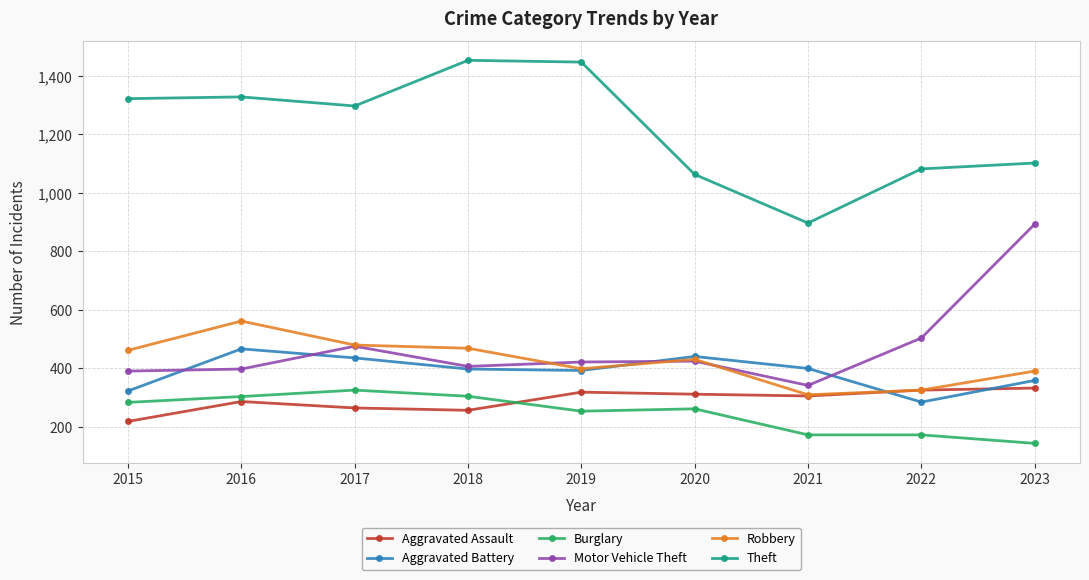

True or false: Burglary and Aggravated Battery intersect in this chart.

False